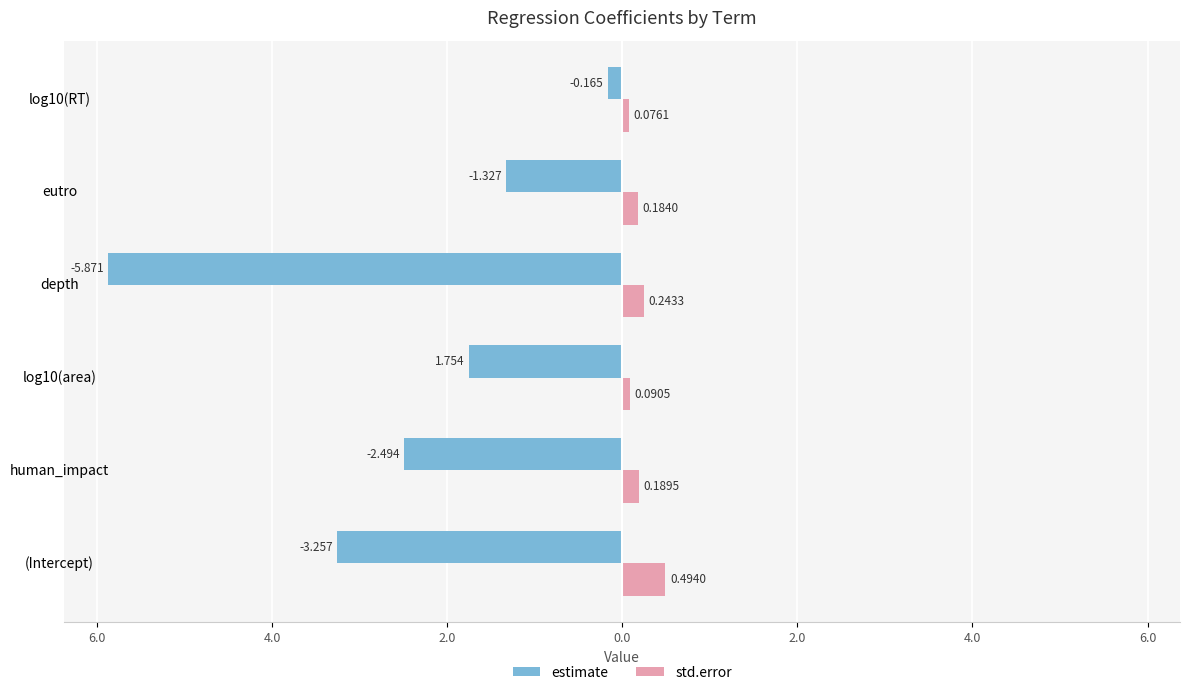

What are all the series names shown in the legend?

estimate, std.error